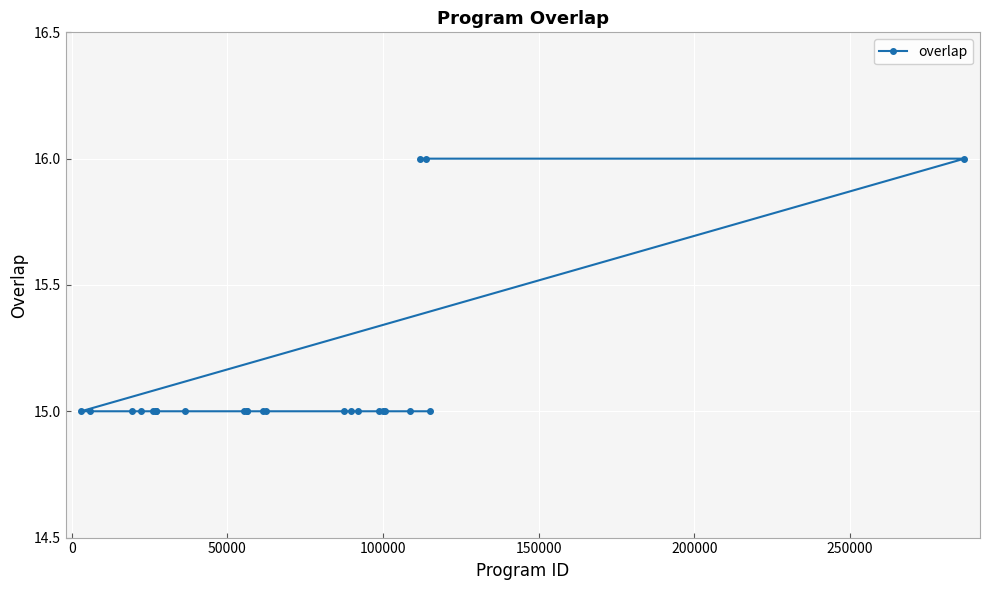

What is the value of the 10th point from the left?

15